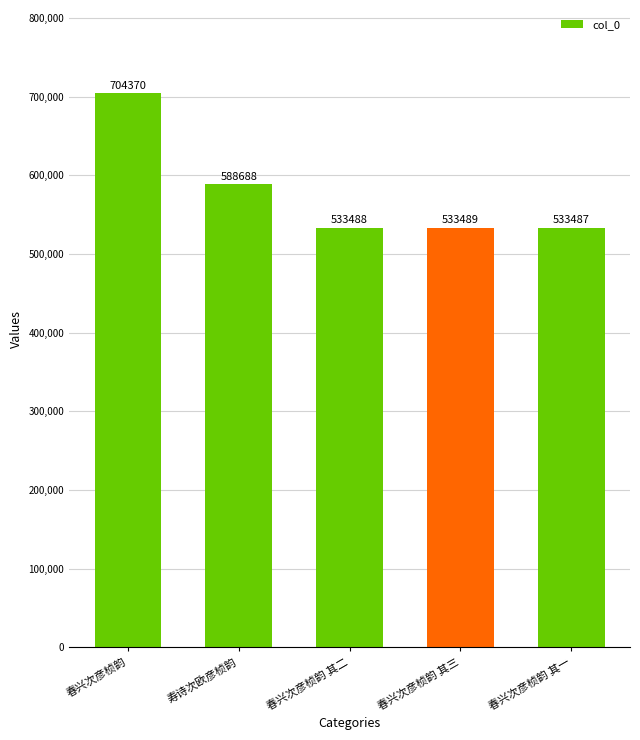

What is the sum of the values at 寿诗次欧彦桢韵 and 春兴次彦桢韵 其三?

1122177